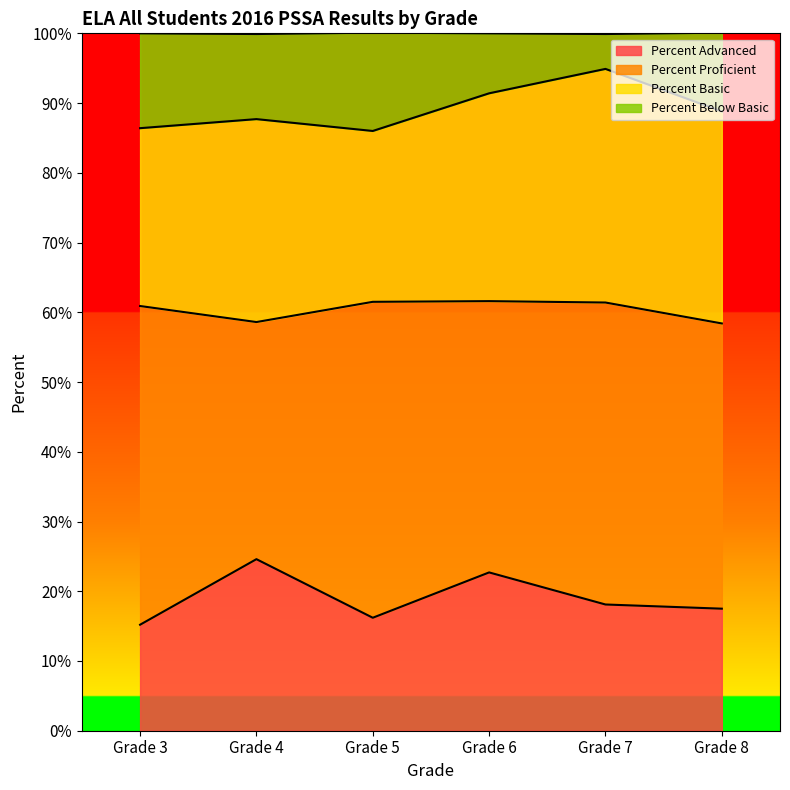

Between Grade 3 and Grade 5, which series saw the biggest shift?

Percent Advanced